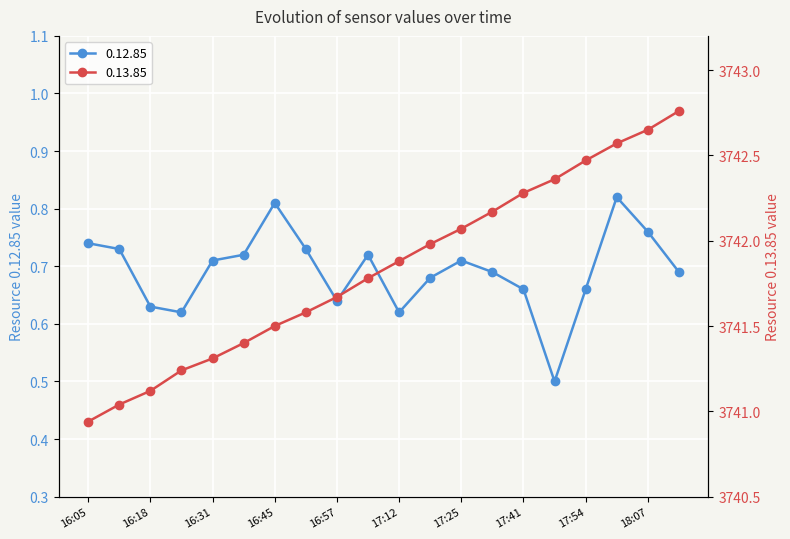

What is the difference between the maximum and minimum values in the 0.12.85 series?

0.3